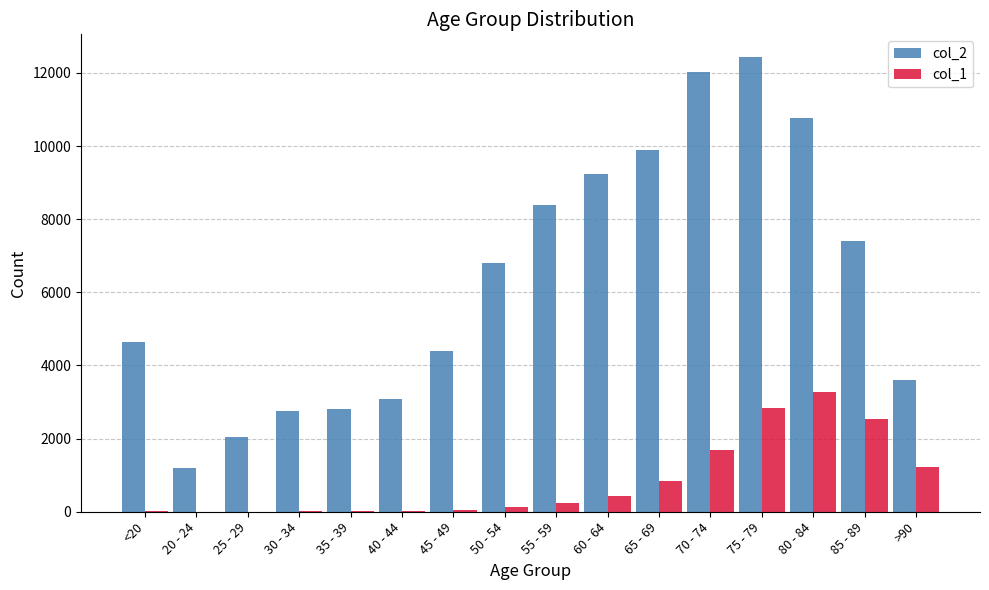

What is the sum of the col_1 values at 30 - 34 and 20 - 24?

21